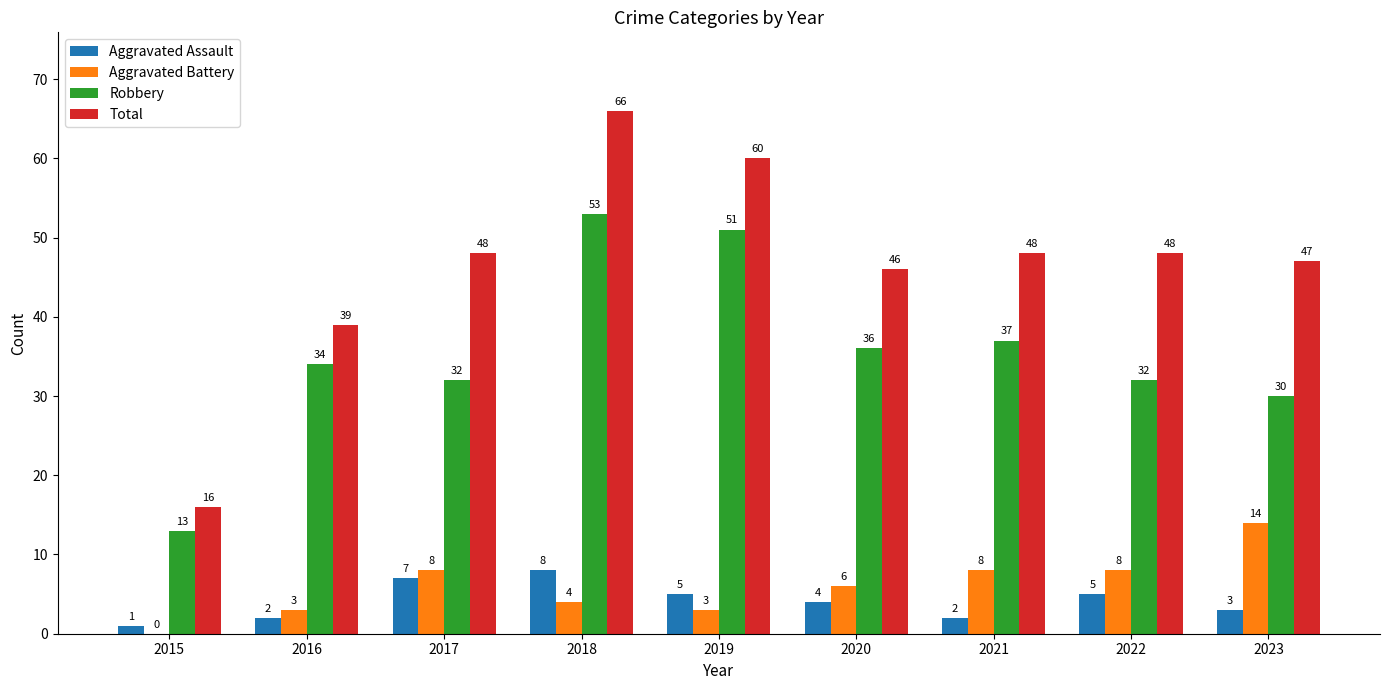

Which series has the largest total across all categories?

Total